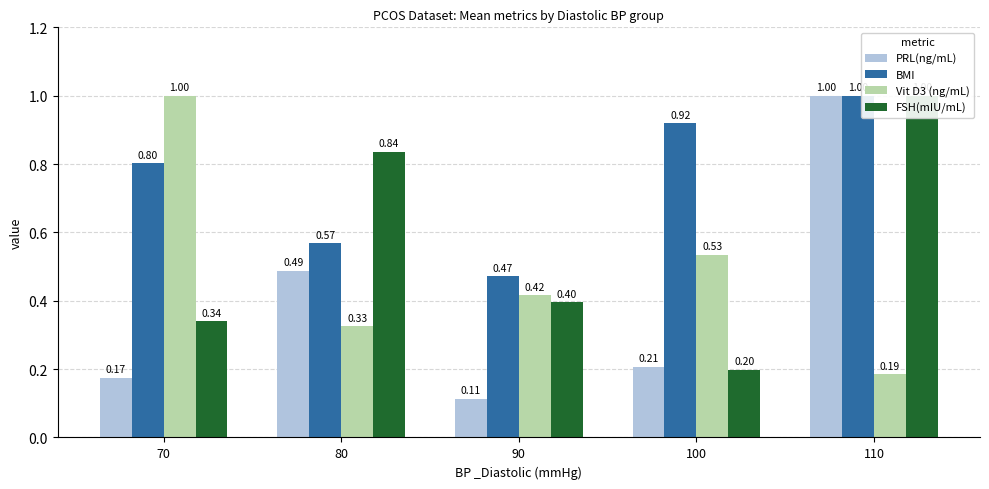

At how many categories does at least one series exceed 0?

5